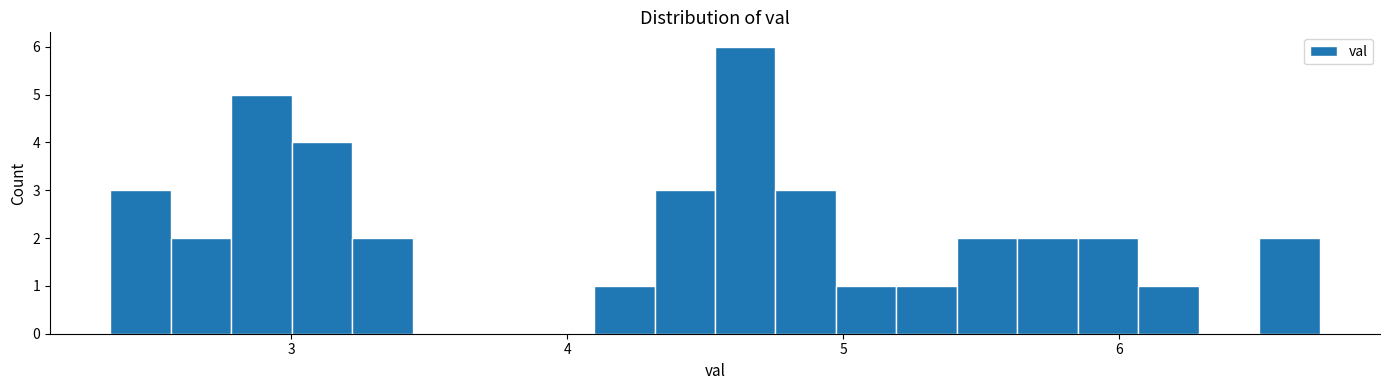

Around what value on the x-axis is the tallest bar? Give the approximate position of its centre, as read against the axis.

4.6